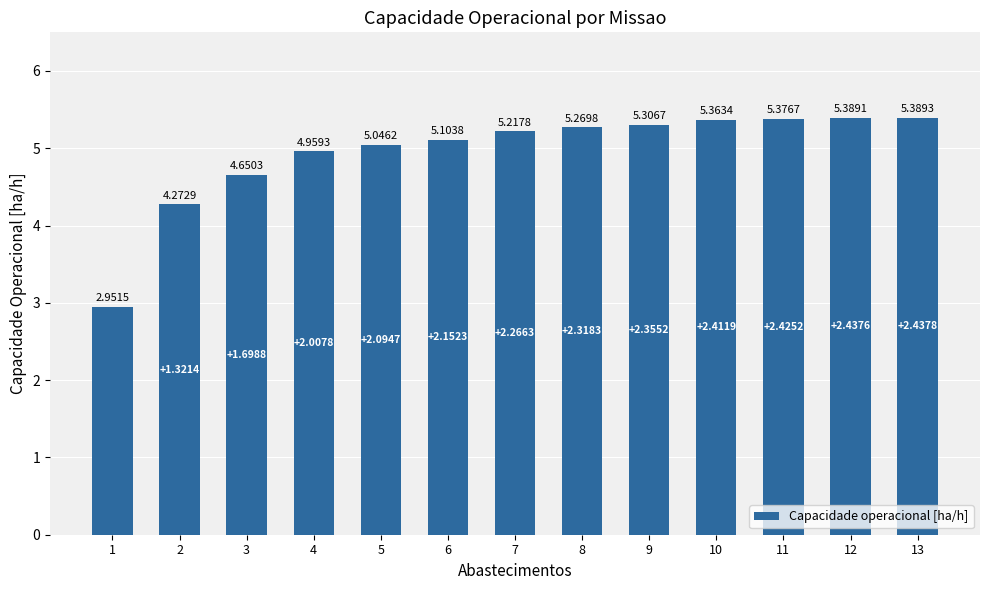

What is the difference between the values at 8 and 1?

2.3